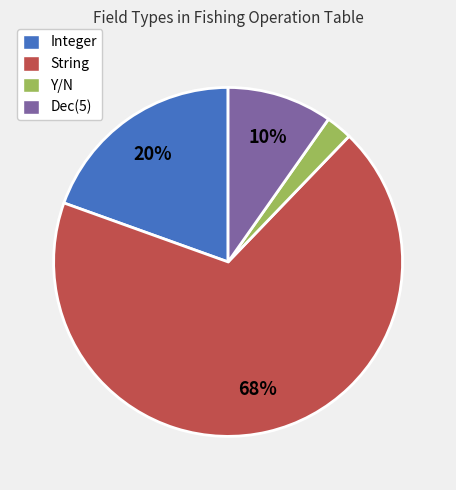

What percentage is the Y/N slice, to the nearest percent?

2%